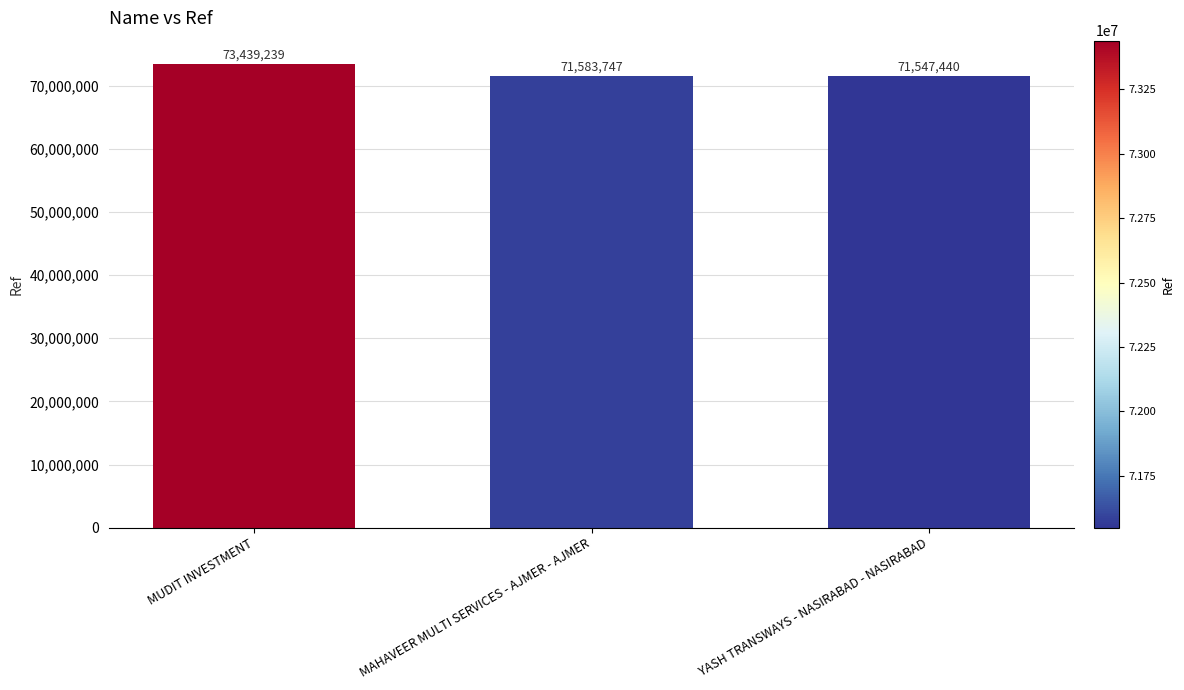

What is the sum of all values?

216570426